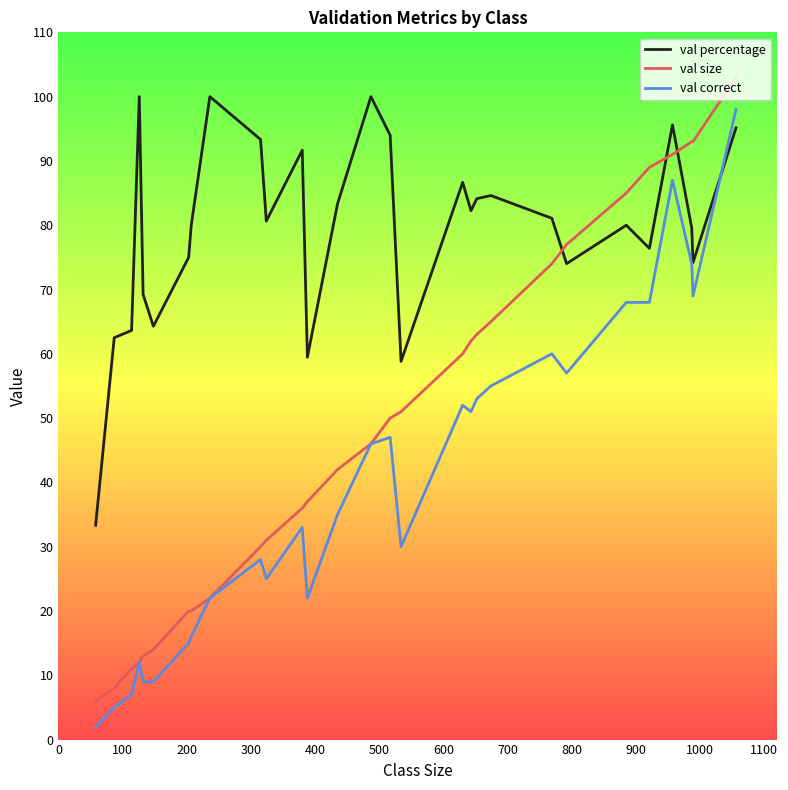

What is the maximum value for val percentage?

100.0